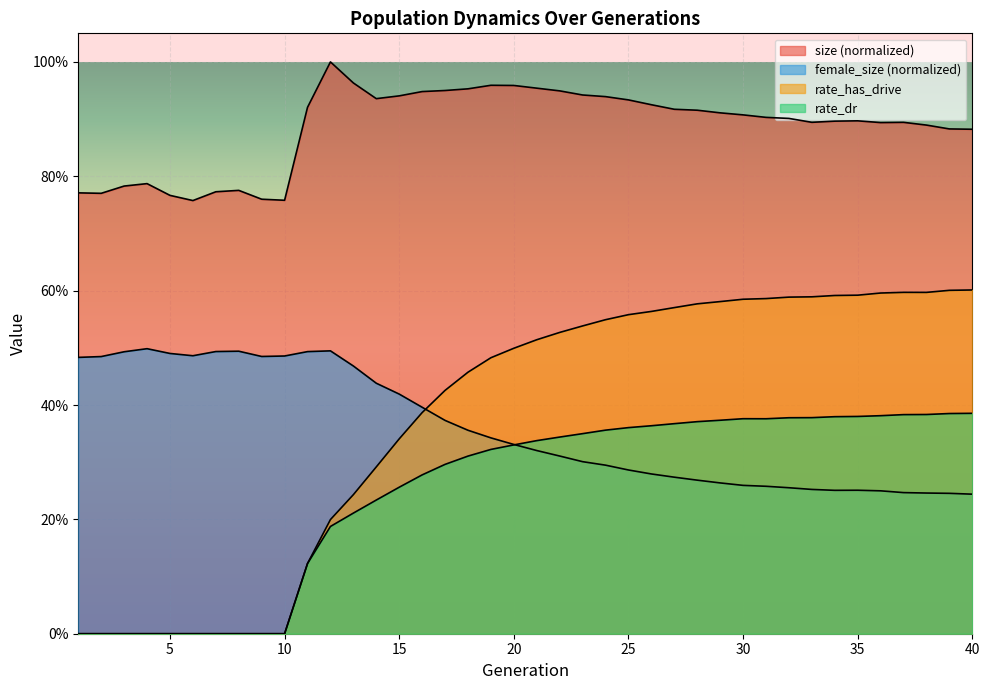

What is the spread (max minus min) of values at 13?

0.8